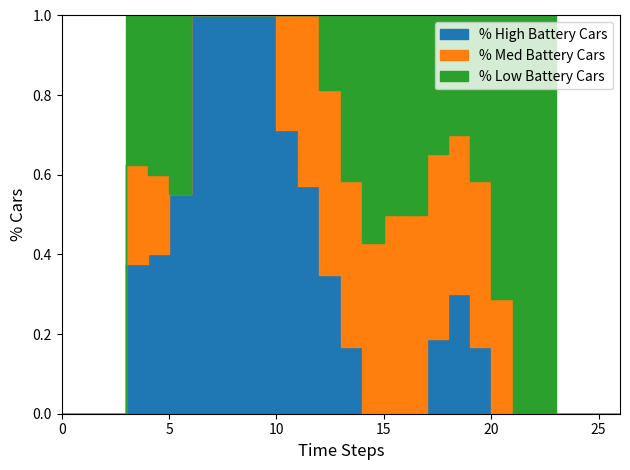

Rank the series at 25 from lowest to highest value.

% High Battery Cars, % Med Battery Cars, % Low Battery Cars